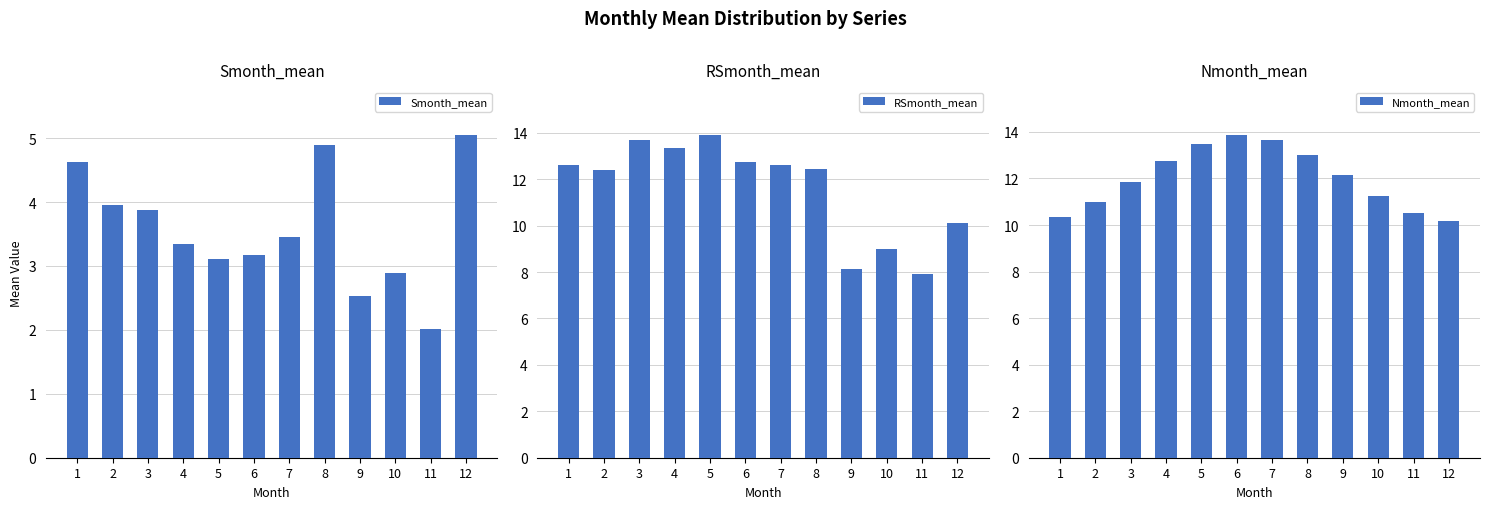

Reading left to right, transcribe all the data shown in this chart.

Smonth_mean: 4.6	4.0	3.9	3.4	3.1	3.2	3.5	4.9	2.5	2.9	2.0	5.0
RSmonth_mean: 12.6	12.4	13.7	13.3	13.9	12.7	12.6	12.4	8.1	9.0	7.9	10.1
Nmonth_mean: 10.4	11.0	11.8	12.7	13.5	13.8	13.7	13.0	12.2	11.3	10.5	10.2